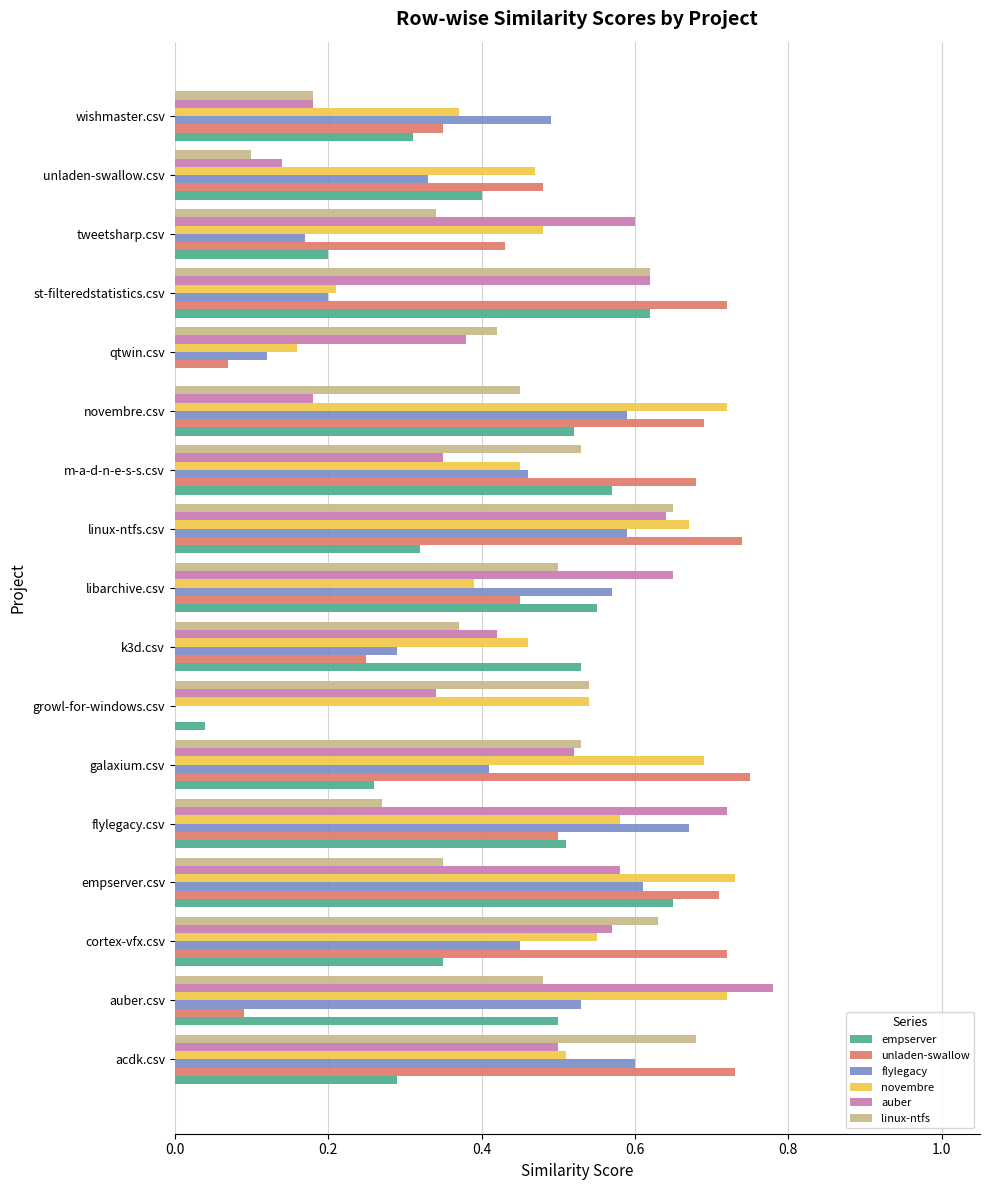

Between empserver.csv and galaxium.csv, which series saw the biggest shift?

empserver